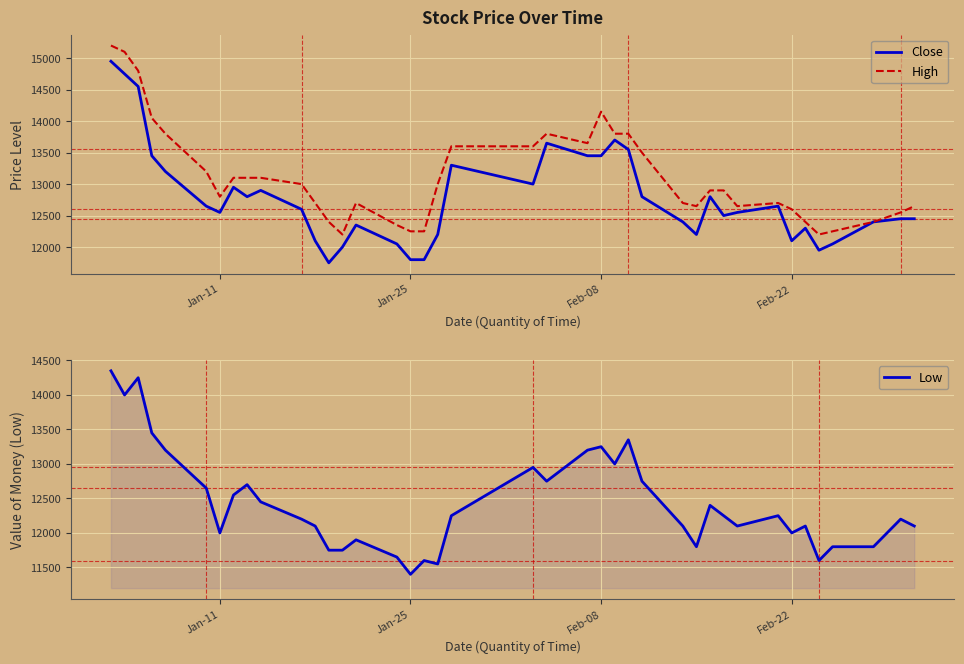

What is the greatest value displayed?

15200